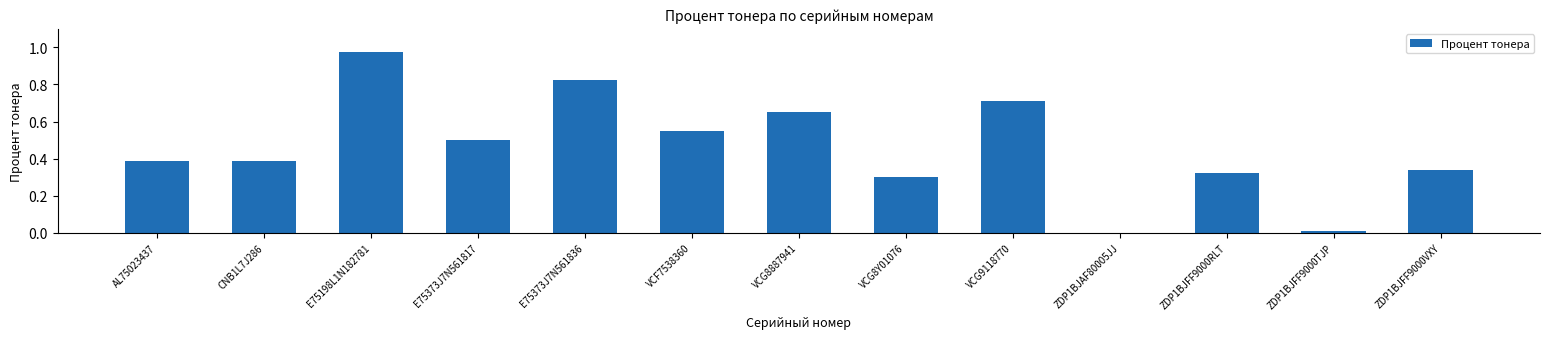

What is the sum of the values at AL75023437 and E75198L1N182781?

1.4